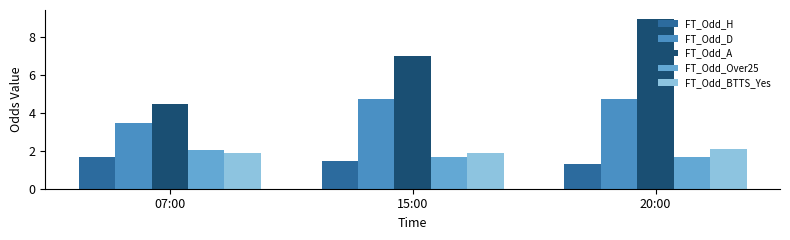

What is the total value across all series at 07:00?

13.6